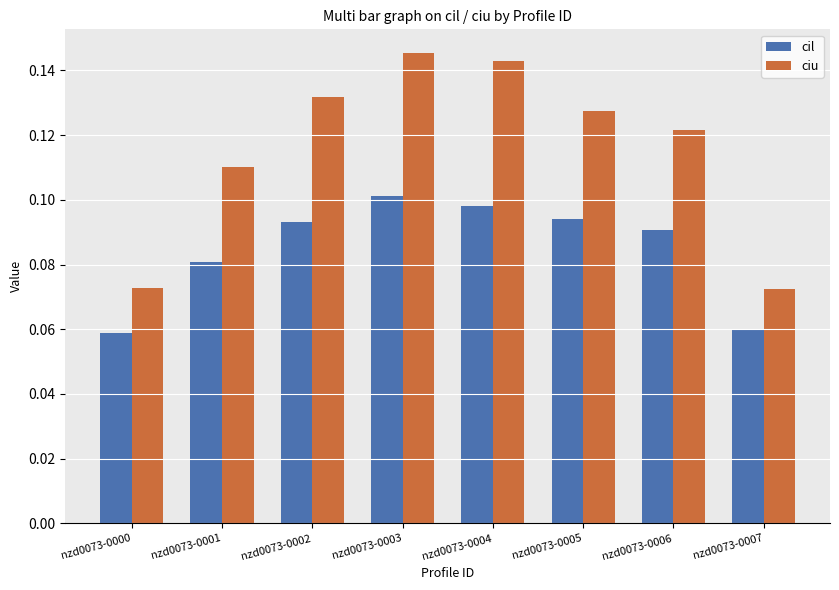

At which category is the sum across all series the highest?

nzd0073-0003